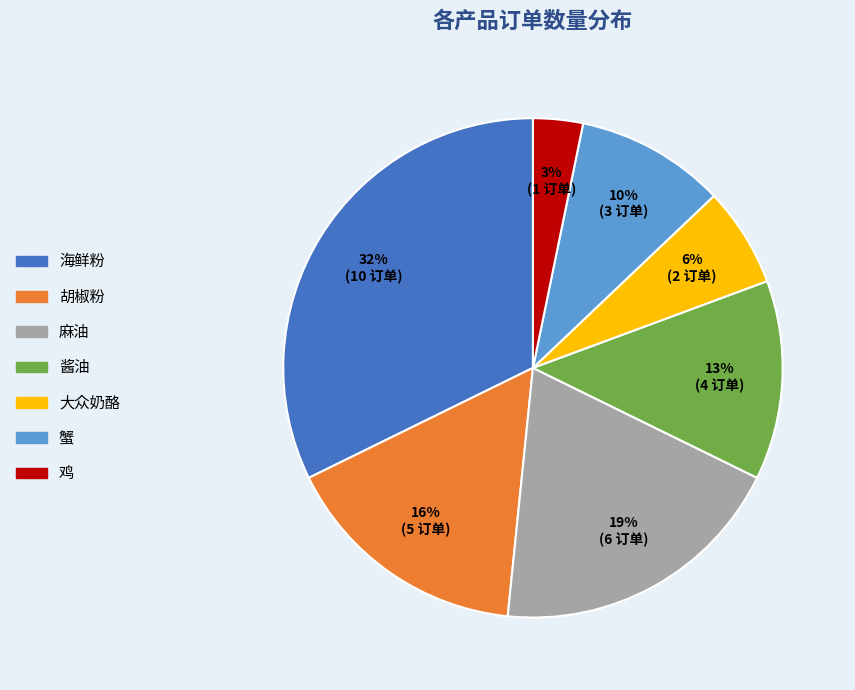

To the nearest percent, what percentage of the pie is 酱油?

13%